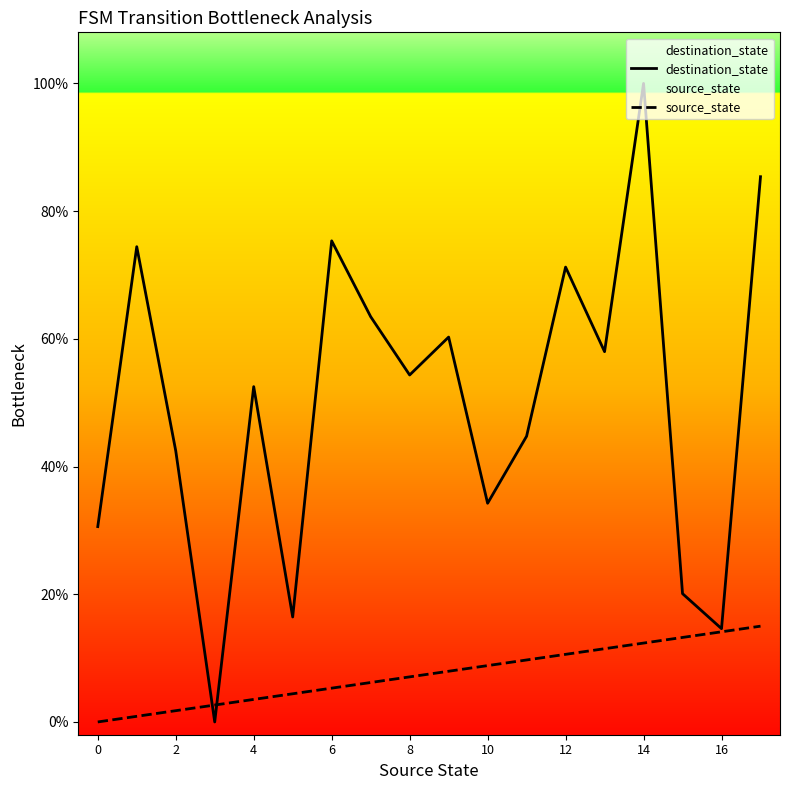

Which series contains the lowest Y value?

destination_state